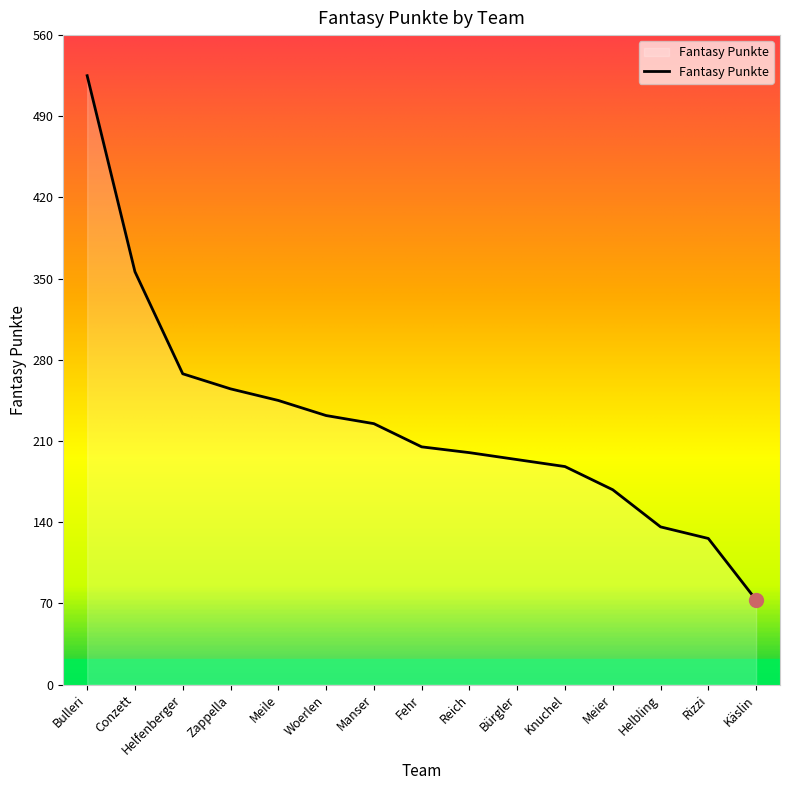

Reading right to left, what are all the values shown in this chart?

73	126	136	168	188	194	200	205	225	232	245	255	268	356	525